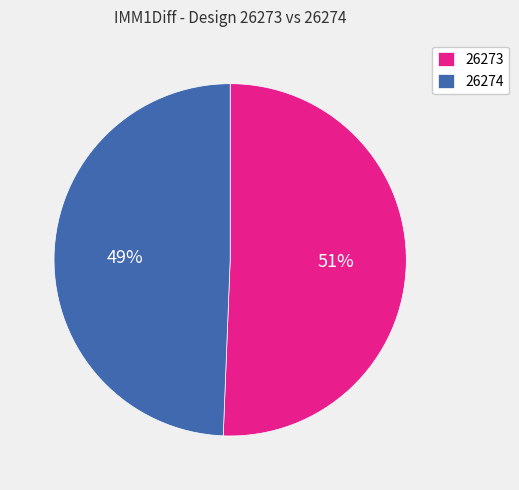

Does any single category account for the majority?

Yes